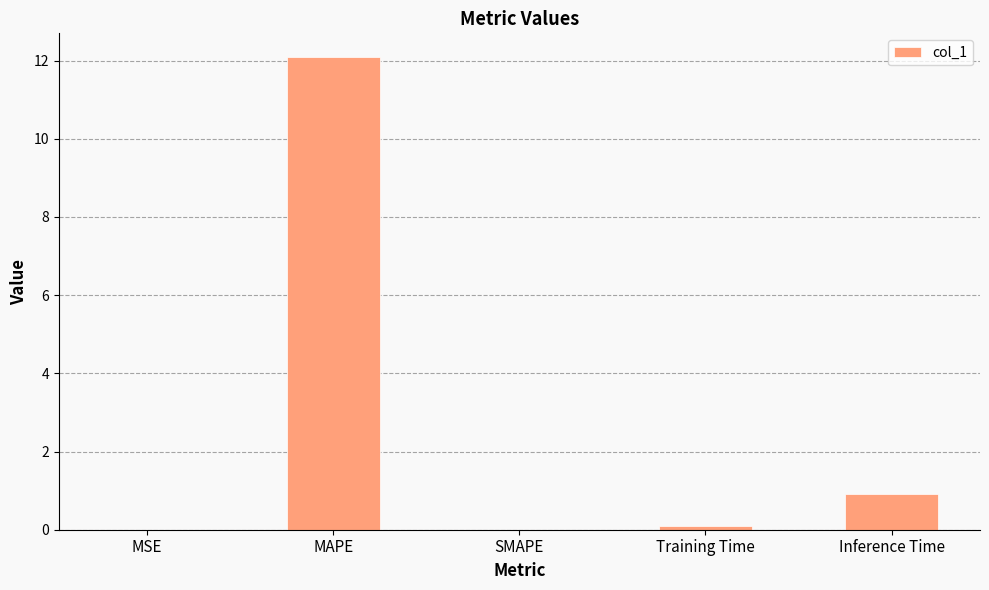

What is the sum of all values?

13.1